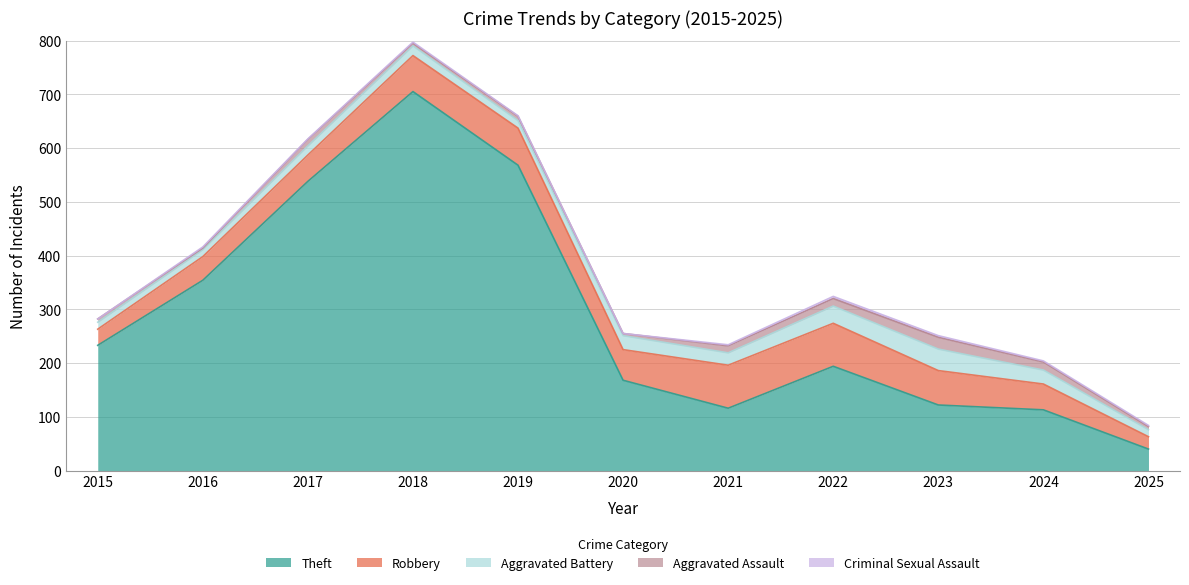

What is the highest value of the Theft series?

705